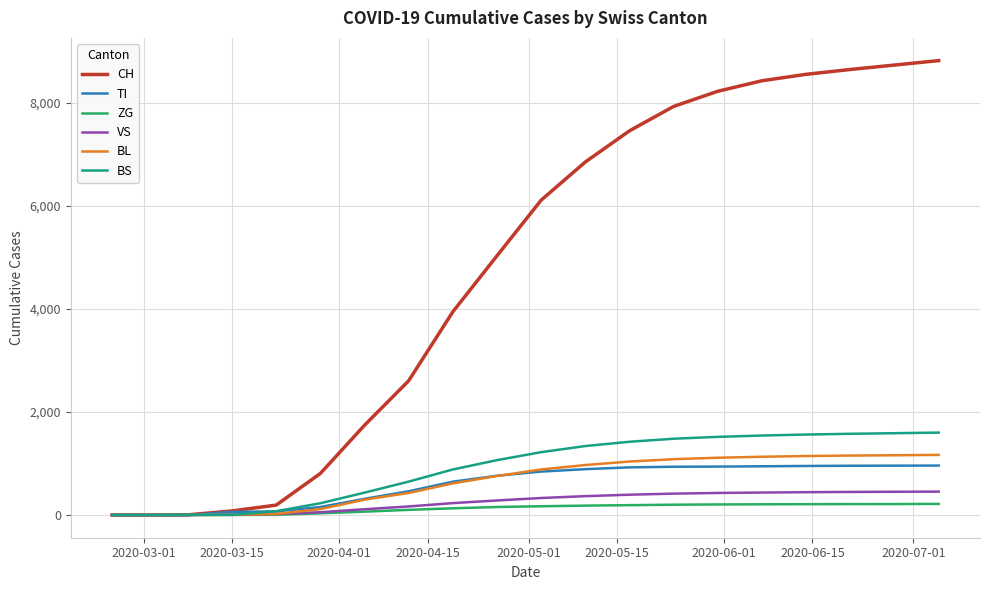

Which series has the largest total across all categories?

CH